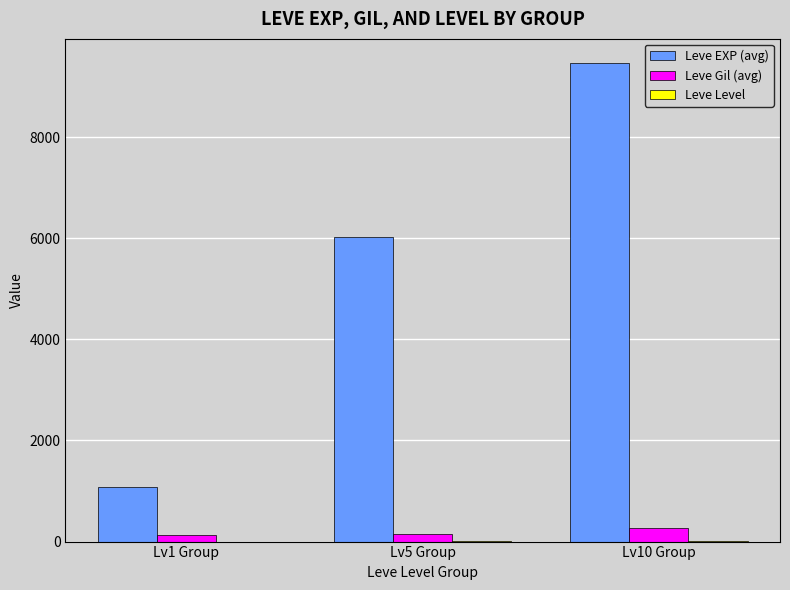

The value of Leve EXP (avg) at Lv1 Group is 393.4. True or false?

False